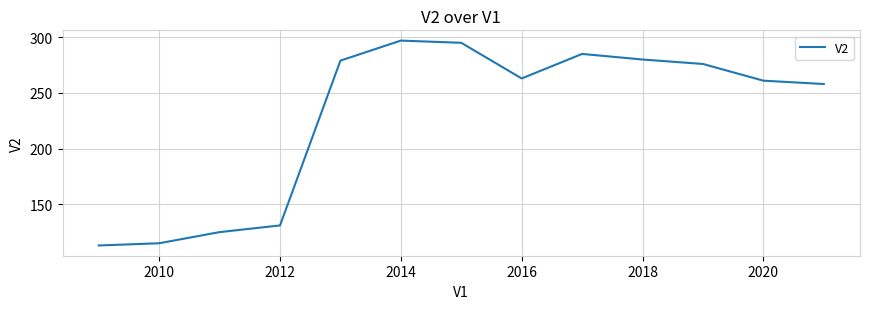

What is the difference between the maximum and minimum values?

184